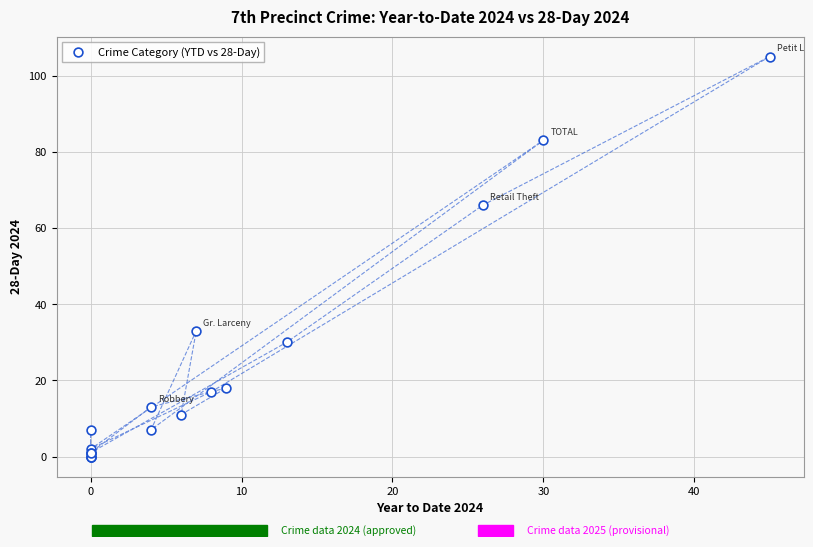

What Y value in the scatter plot is closest to 52?

66